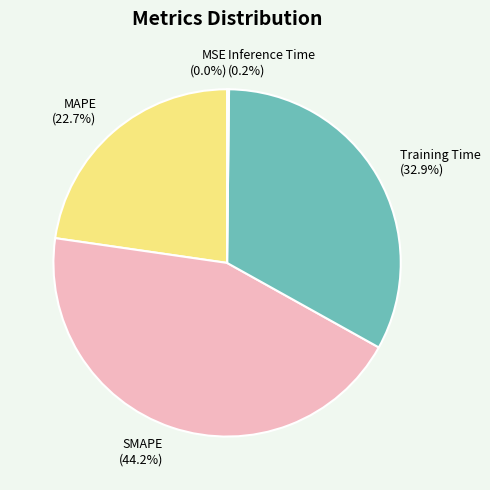

Combined, do MAPE and SMAPE account for over 50%?

Yes